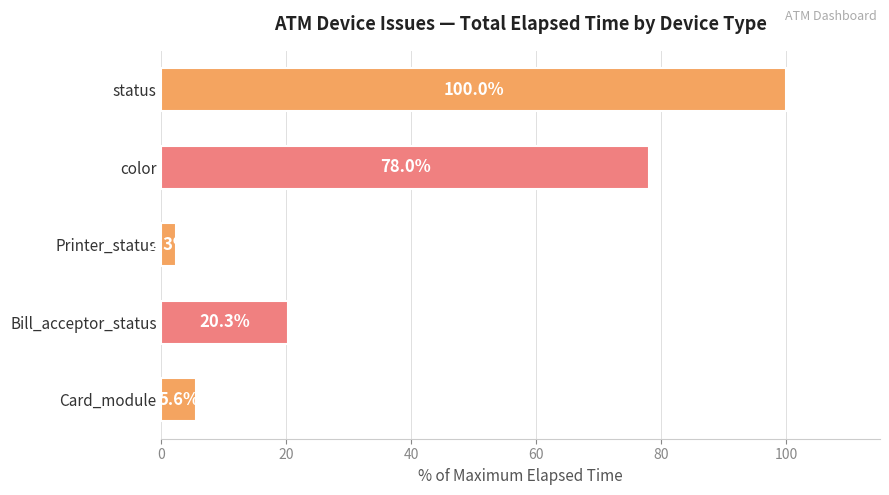

What is the sum of the values at Printer_status and status?

102.3